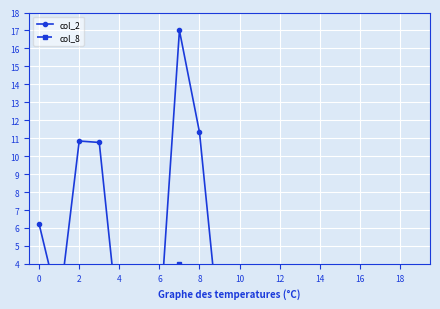

True or false: col_8 has a value of 2.7 at 15.

False